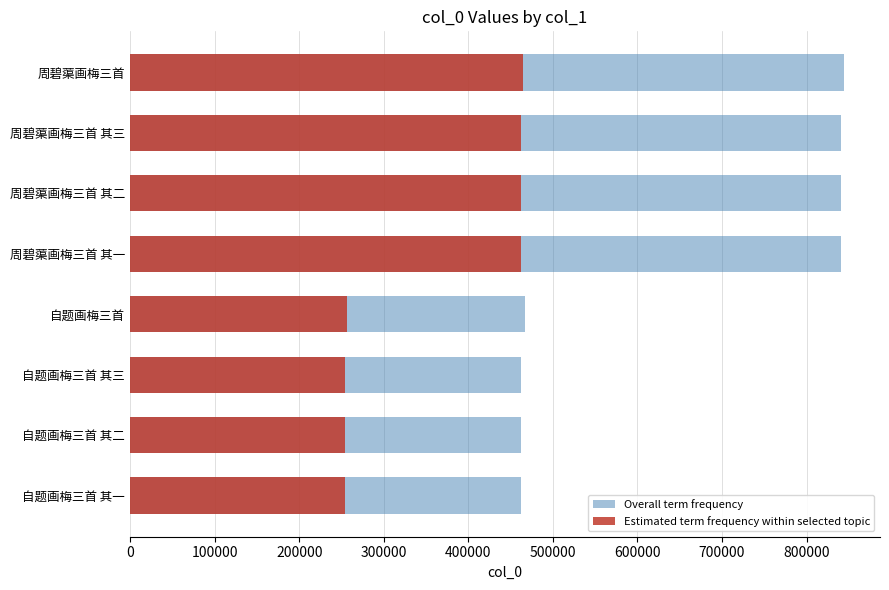

How many data points does each series have?

8